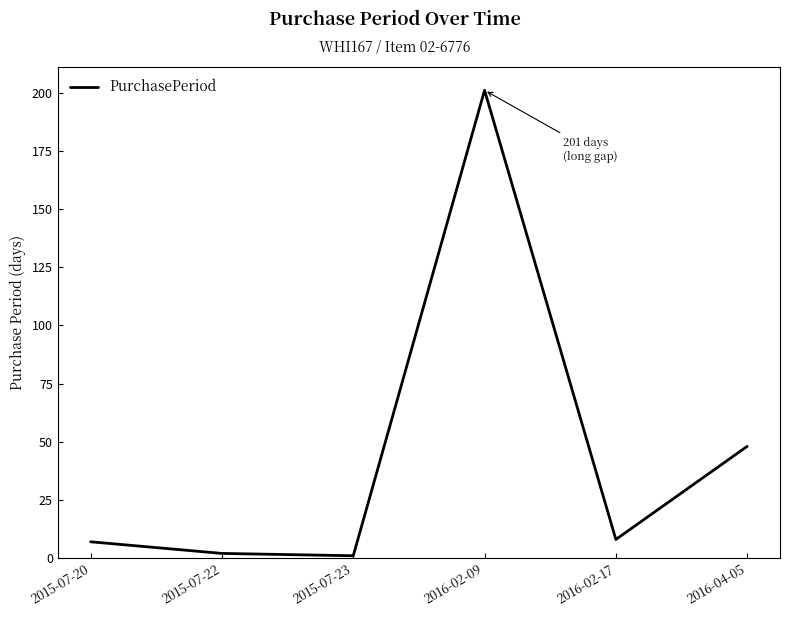

What is the change in value from 2015-07-20 to 2015-07-22?

-5